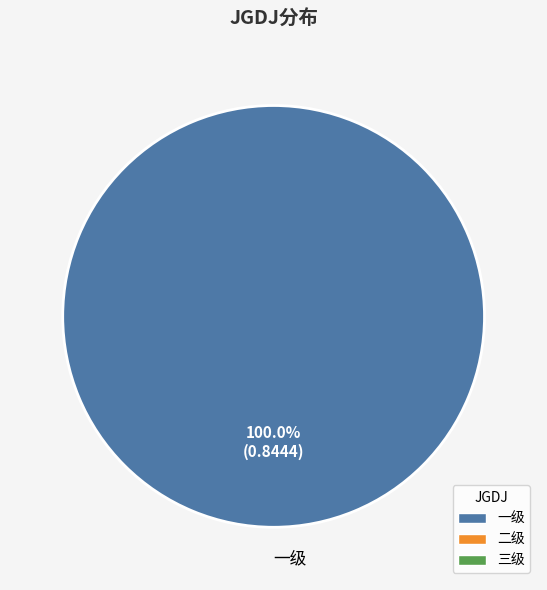

How many segments does this pie chart have?

1